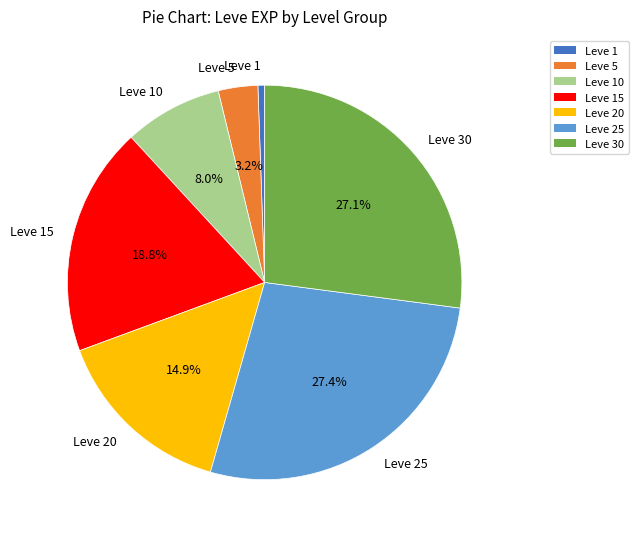

How many slices are in this pie chart?

7